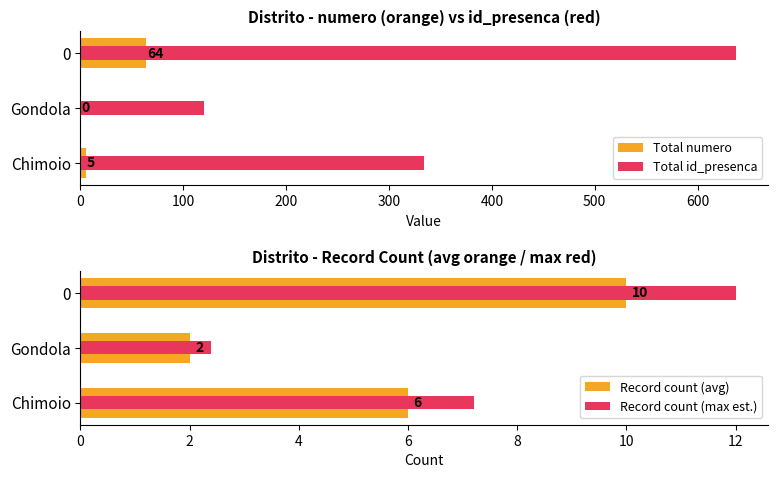

Is it true that Total numero equals 91.4 at 0?

False